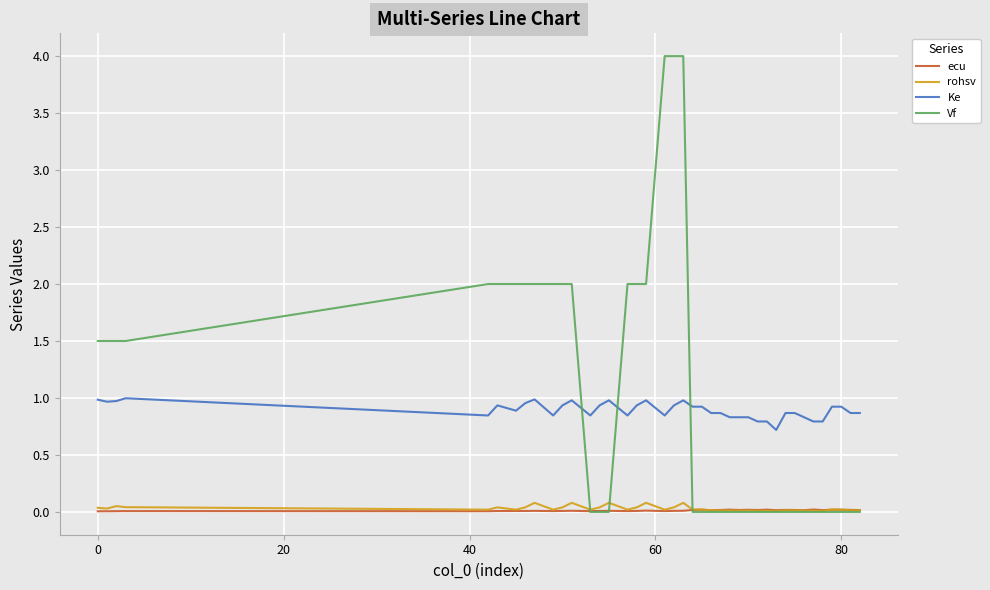

True or false: Ke and rohsv intersect in this chart.

False